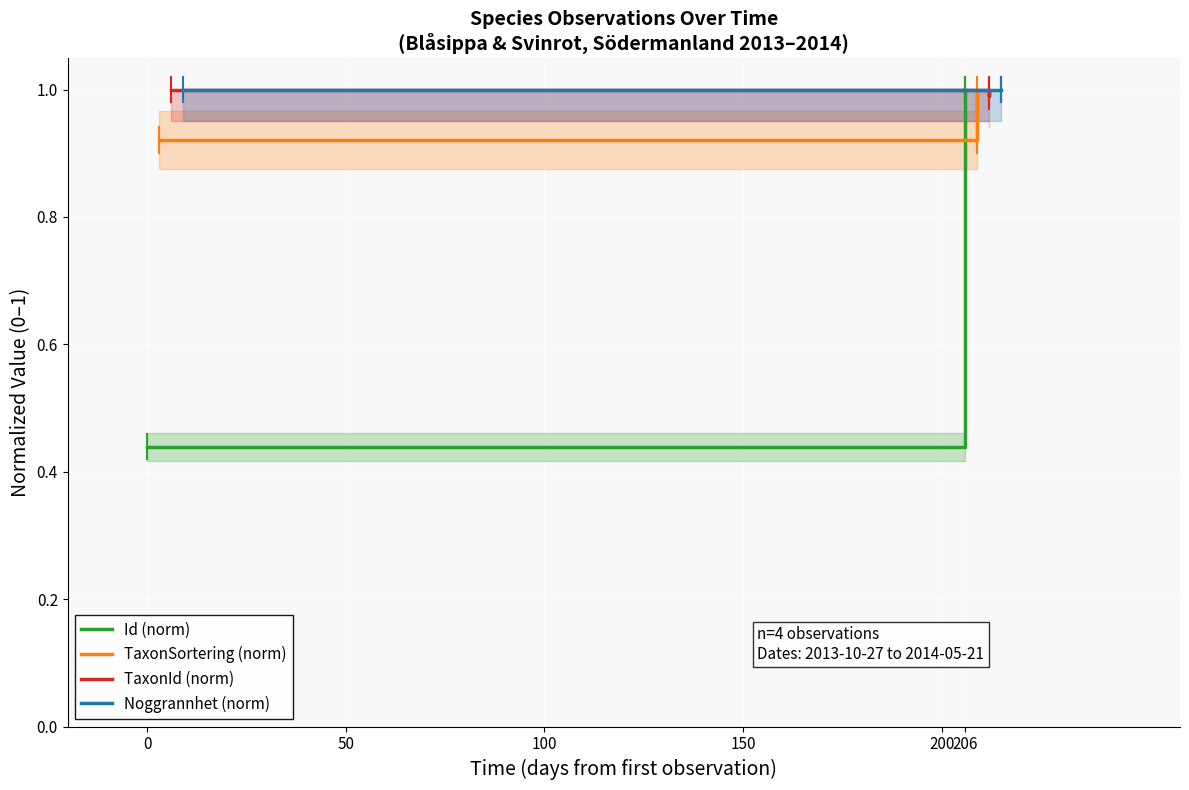

What is the spread (max minus min) of values at 0?

0.6